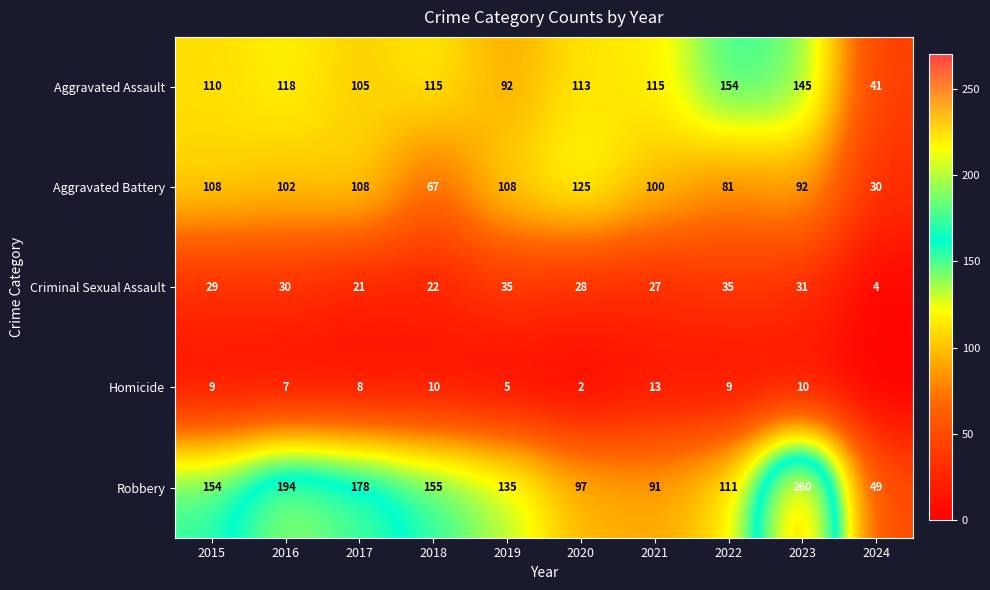

What is the approximate value of Aggravated Assault at 2021, to the nearest 50?

100